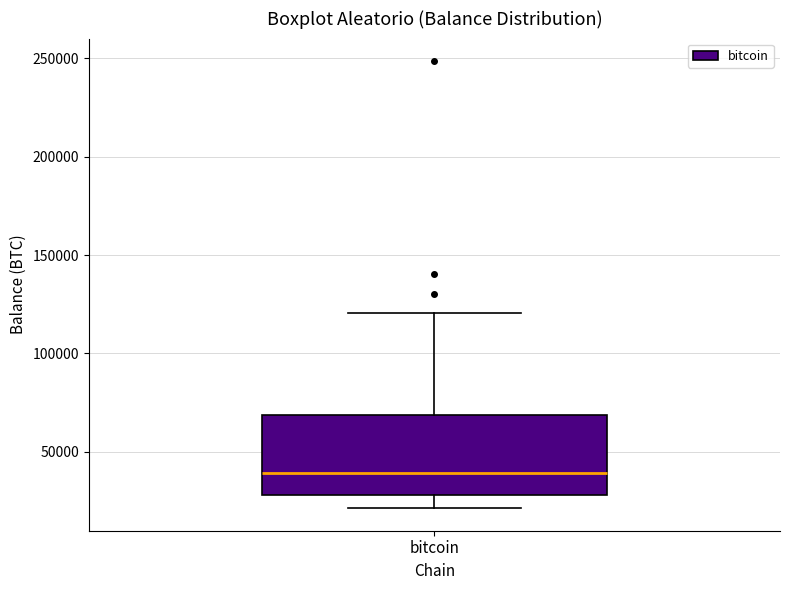

Read this box plot against the y-axis: the position of the median line, the range covered by the box, and the ends of both whiskers. The values are not printed on the chart, so give them approximately, as read against the axis.

median 40000, box 30000 to 70000, whiskers 20000 to 120000